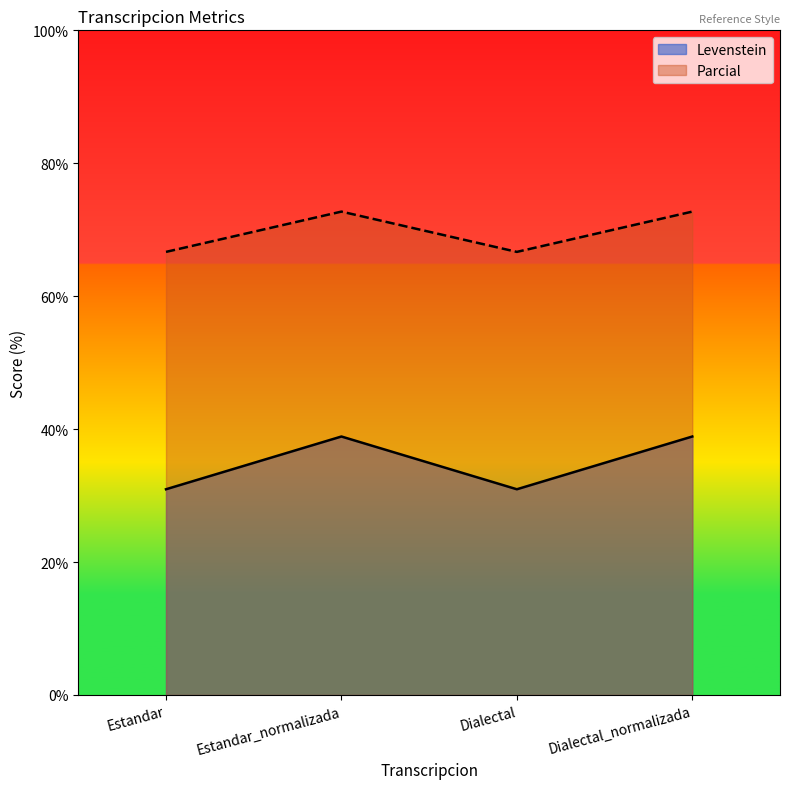

Is it true that Levenstein equals 14.6 at Dialectal?

False